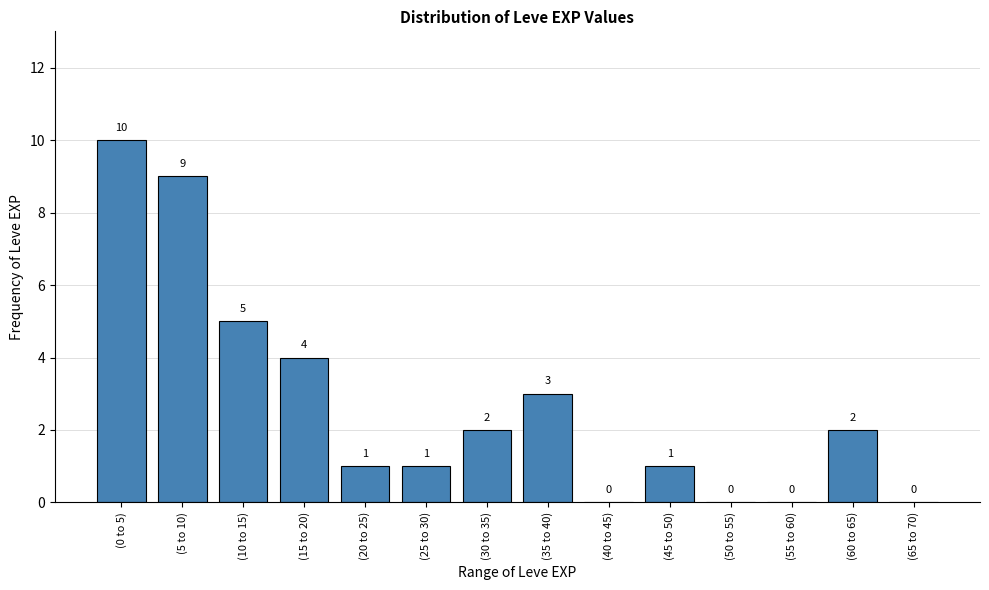

Reading left to right, transcribe all the data shown in this chart.

(0 to 5)=10	(5 to 10)=9	(10 to 15)=5	(15 to 20)=4	(20 to 25)=1	(25 to 30)=1	(30 to 35)=2	(35 to 40)=3	(40 to 45)=0	(45 to 50)=1	(50 to 55)=0	(55 to 60)=0	(60 to 65)=2	(65 to 70)=0